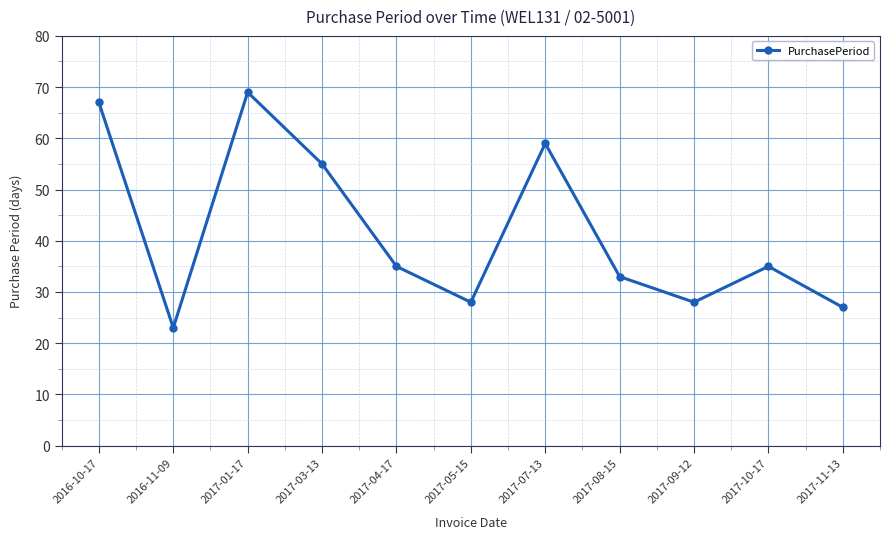

Is this an area chart (filled region under the line)?

No